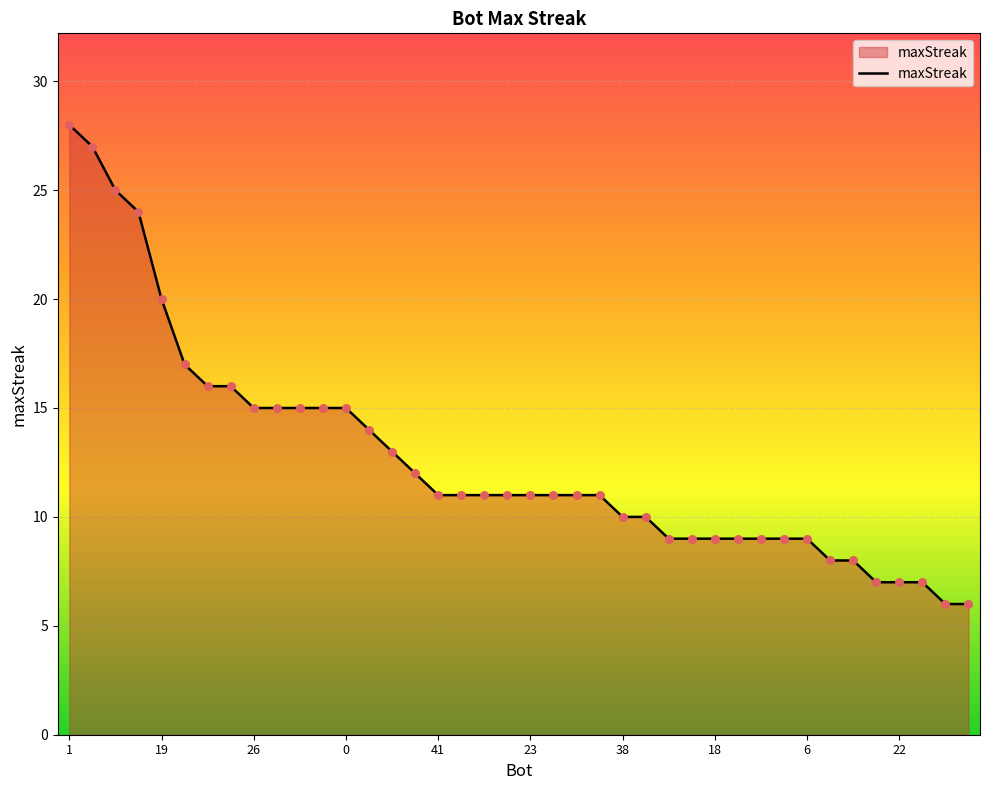

What is the maximum value shown in the chart?

28